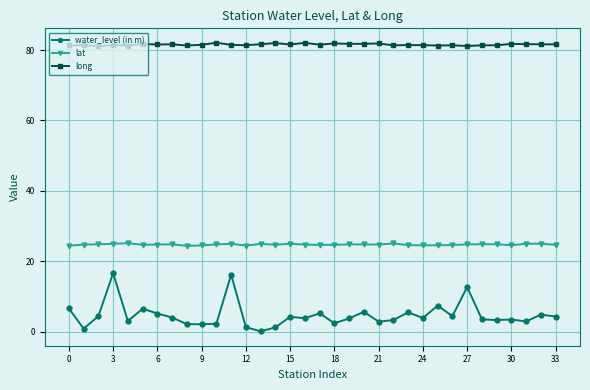

Which series has the widest spread of values?

water_level (in m)